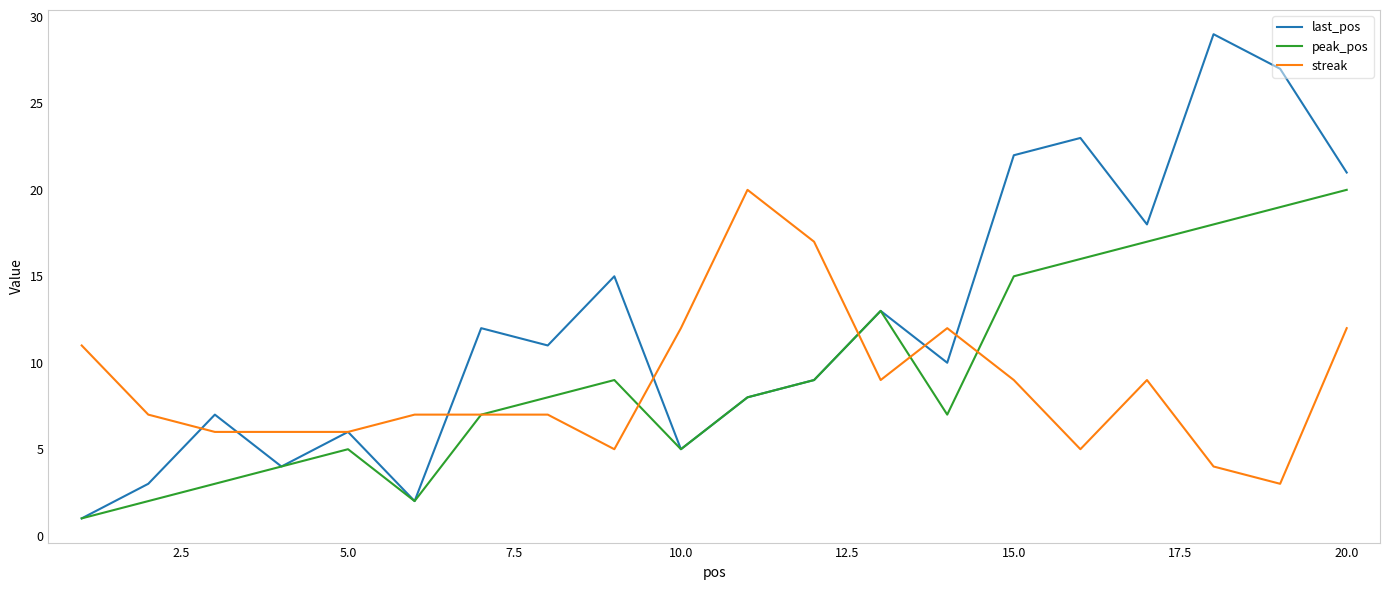

Which series has the largest total across all categories?

last_pos